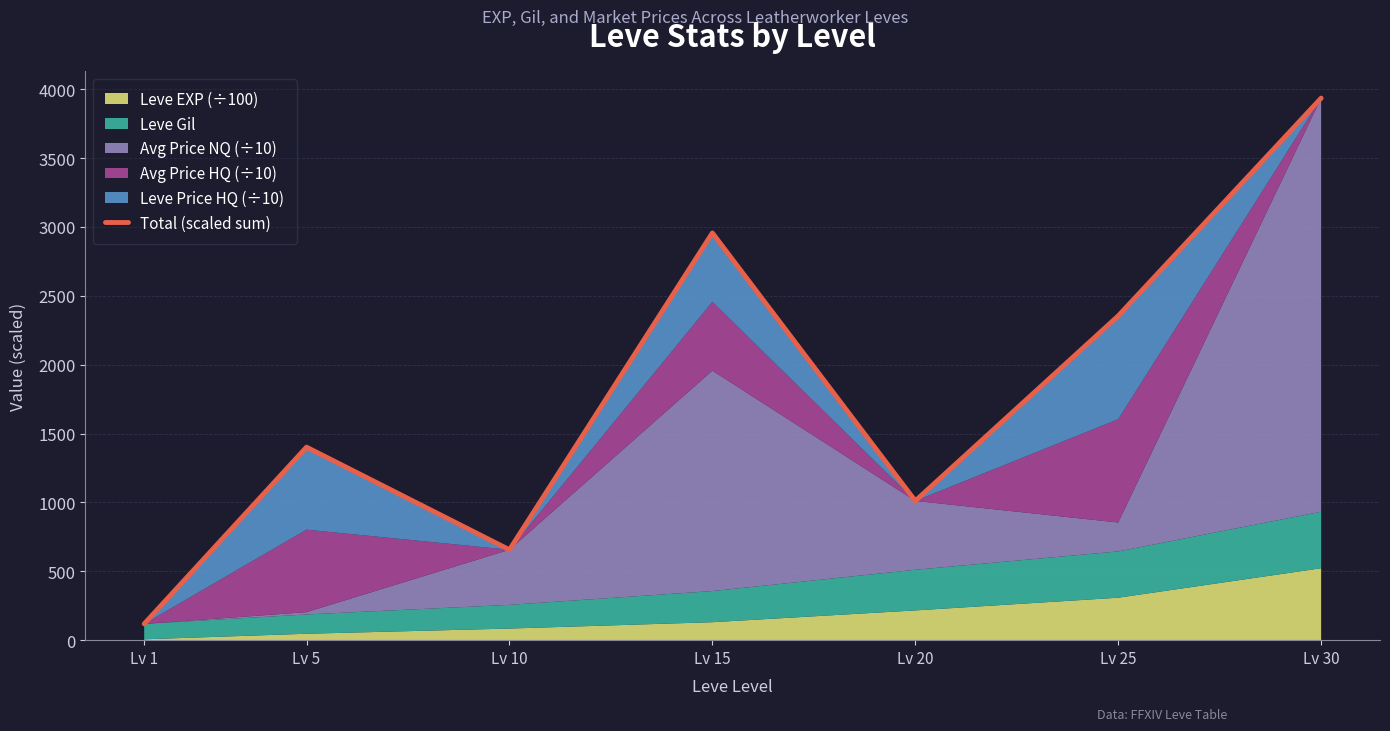

What is the maximum value shown in the chart?

3935.1